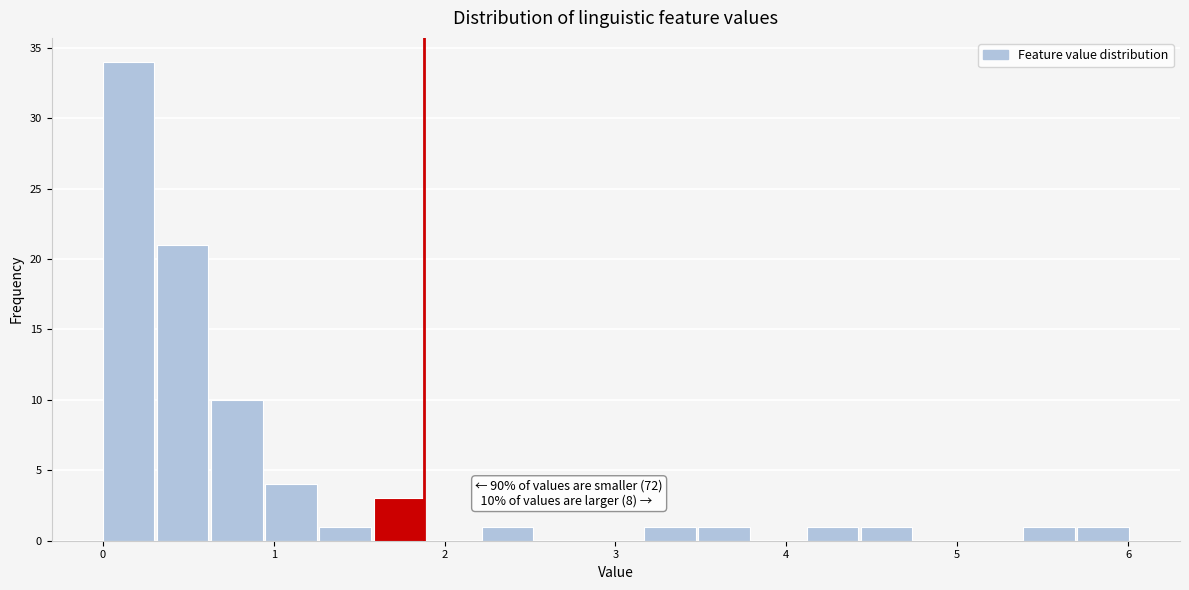

Around what value on the x-axis is the tallest bar? Give the approximate position of its centre, as read against the axis.

0.2